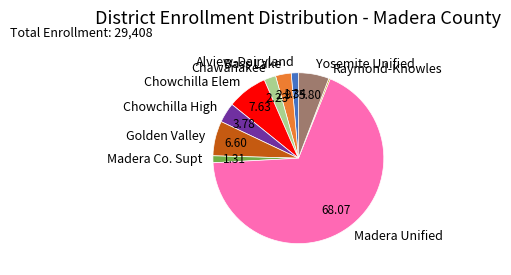

Which slice is the largest?

Madera Unified